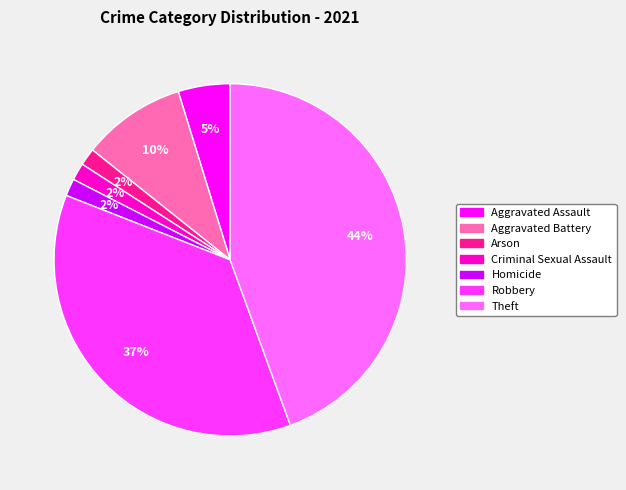

To the nearest percent, what is the difference between the Arson and Aggravated Battery slice percentages?

8%